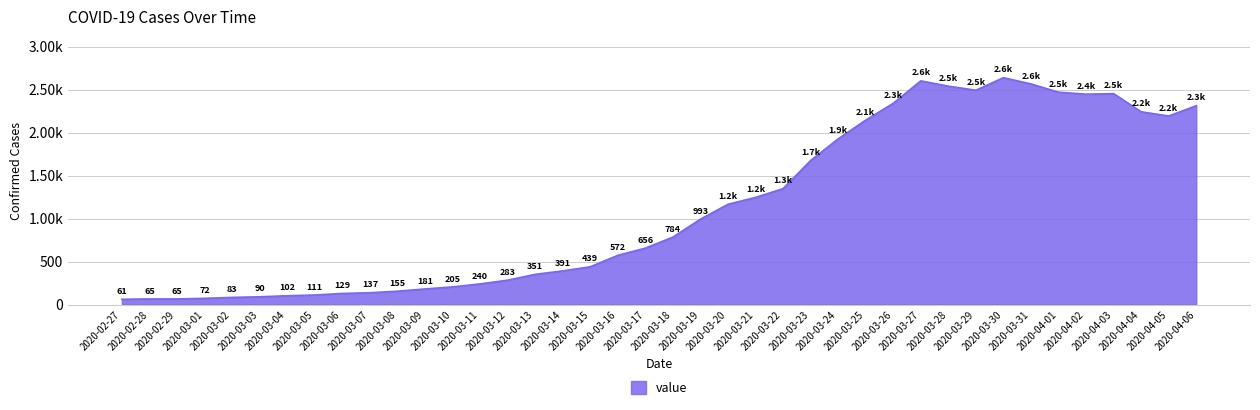

Does the chart have visible grid lines?

Yes